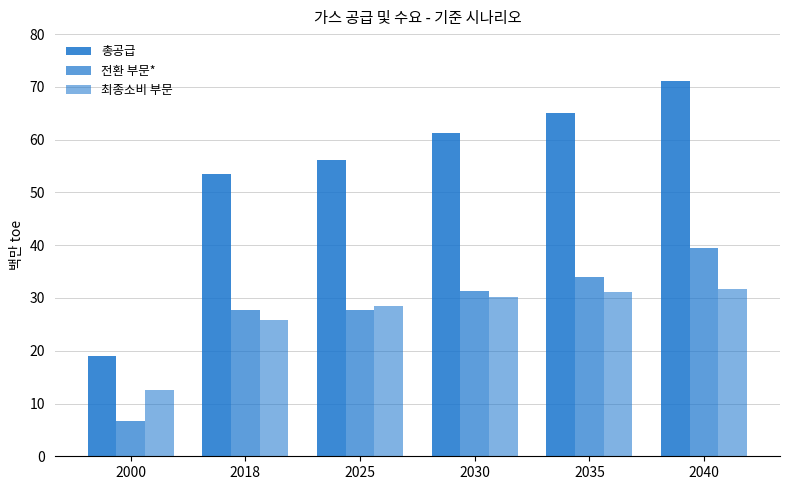

The value of 최종소비 부문 at 2030 is 15.1. True or false?

False